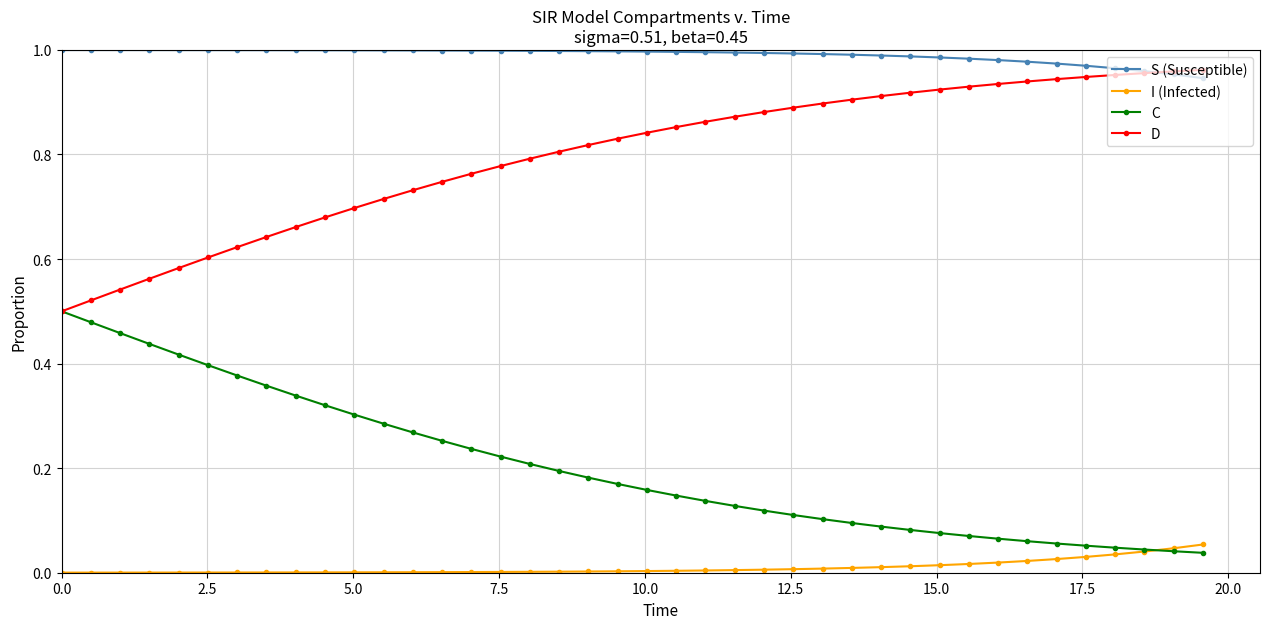

Which series has the largest total across all categories?

S (Susceptible)